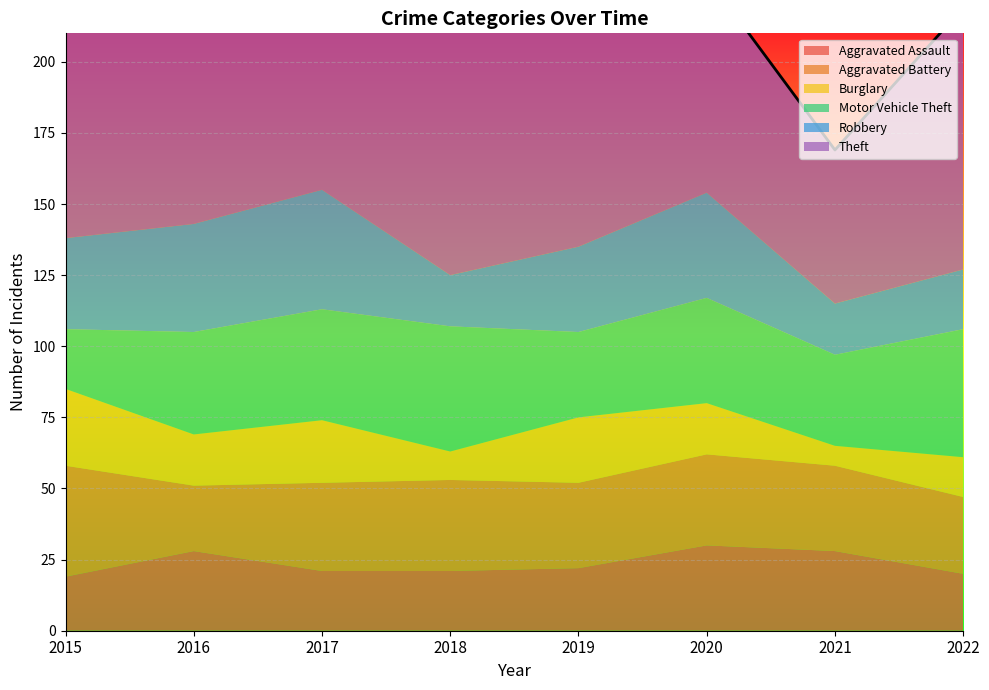

Reading left to right, extract all data points from this chart.

Aggravated Assault: 19	28	21	21	22	30	28	20
Aggravated Battery: 39	23	31	32	30	32	30	27
Burglary: 27	18	22	10	23	18	7	14
Motor Vehicle Theft: 21	36	39	44	30	37	32	45
Robbery: 32	38	42	18	30	37	18	21
Theft: 139	190	174	123	131	76	54	92